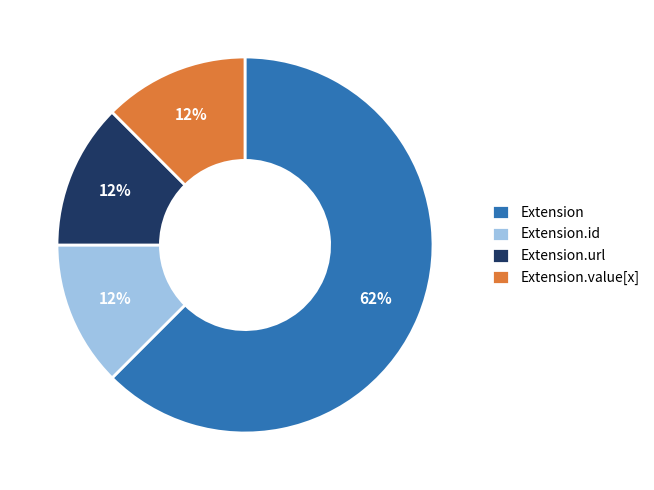

Is the sum of Extension and Extension.id greater than half?

Yes